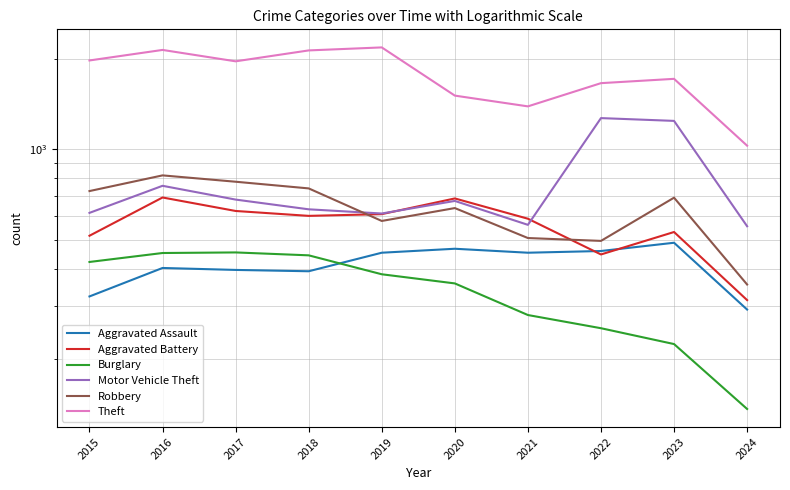

True or false: Theft and Robbery intersect in this chart.

False